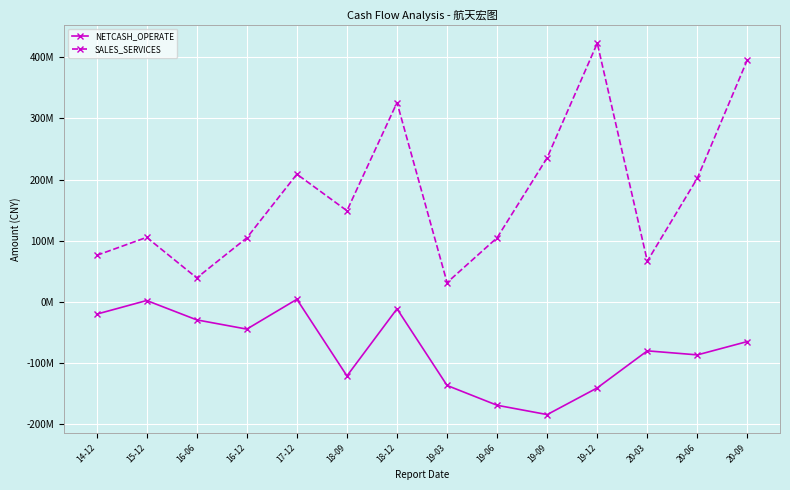

Is this an area chart (filled region under the line)?

No